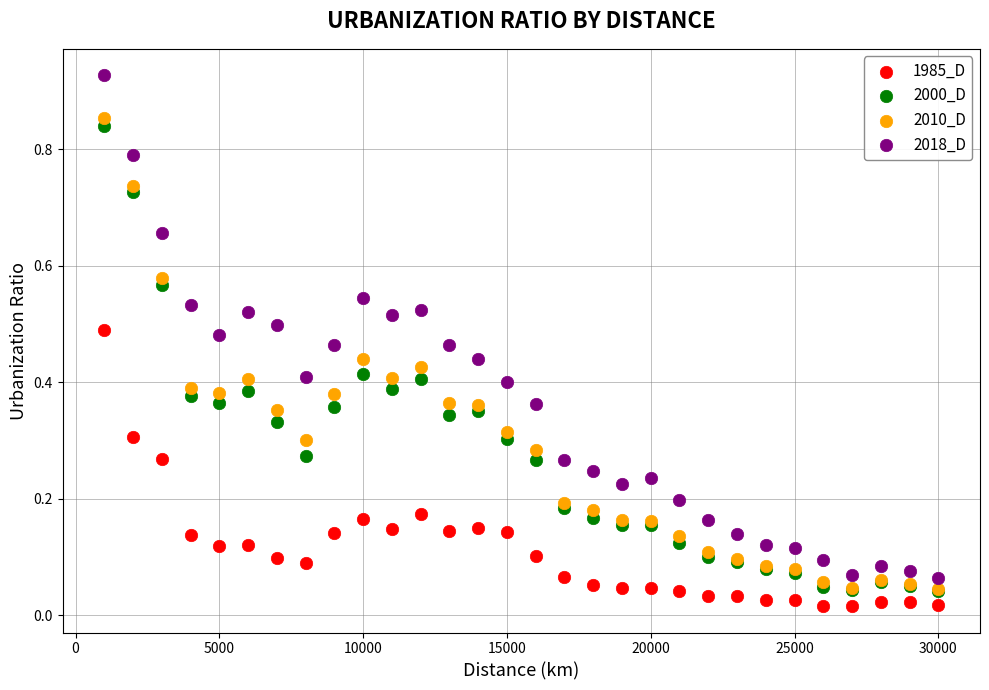

What are all the series names shown in the legend?

1985_D, 2000_D, 2010_D, 2018_D